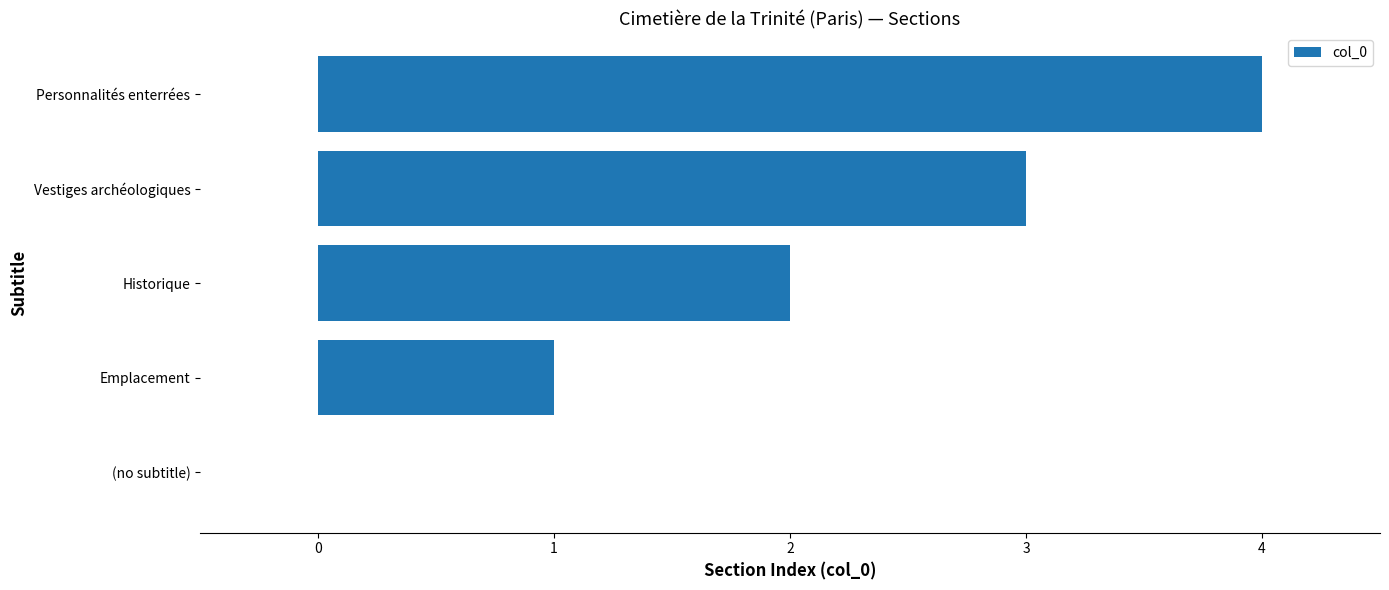

Read the value at Personnalités enterrées.

4